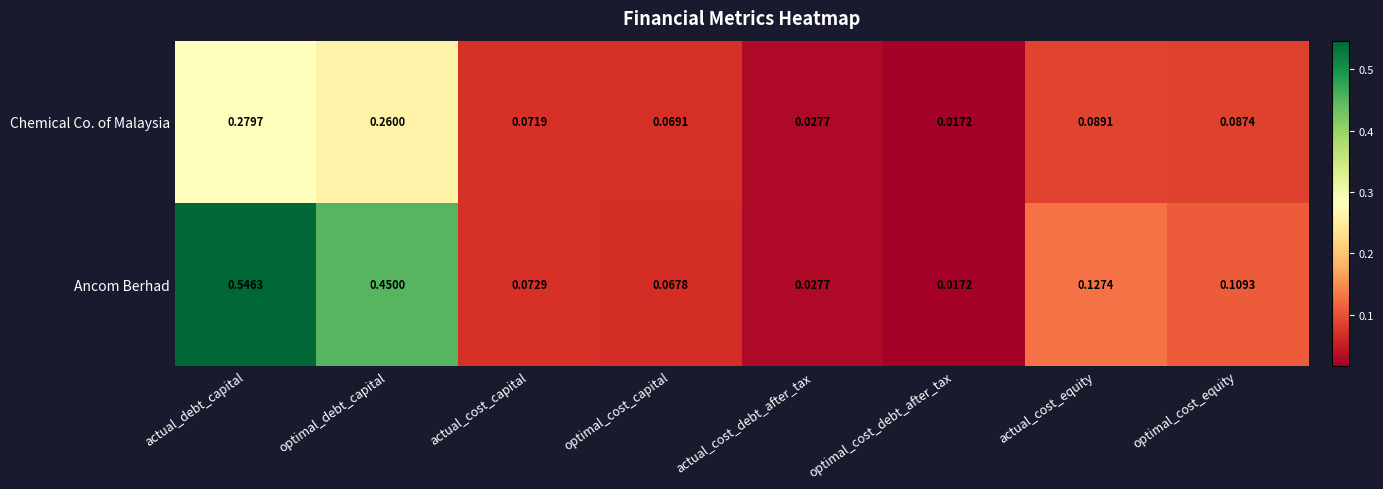

Which category has the lowest value across all series?

optimal_cost_debt_after_tax